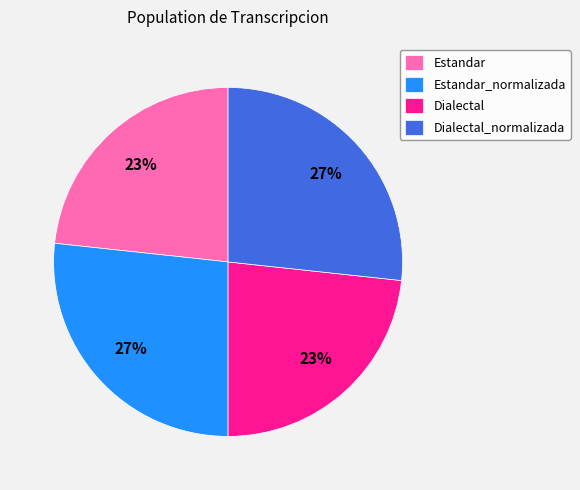

Does Estandar account for over 50% of the chart?

No